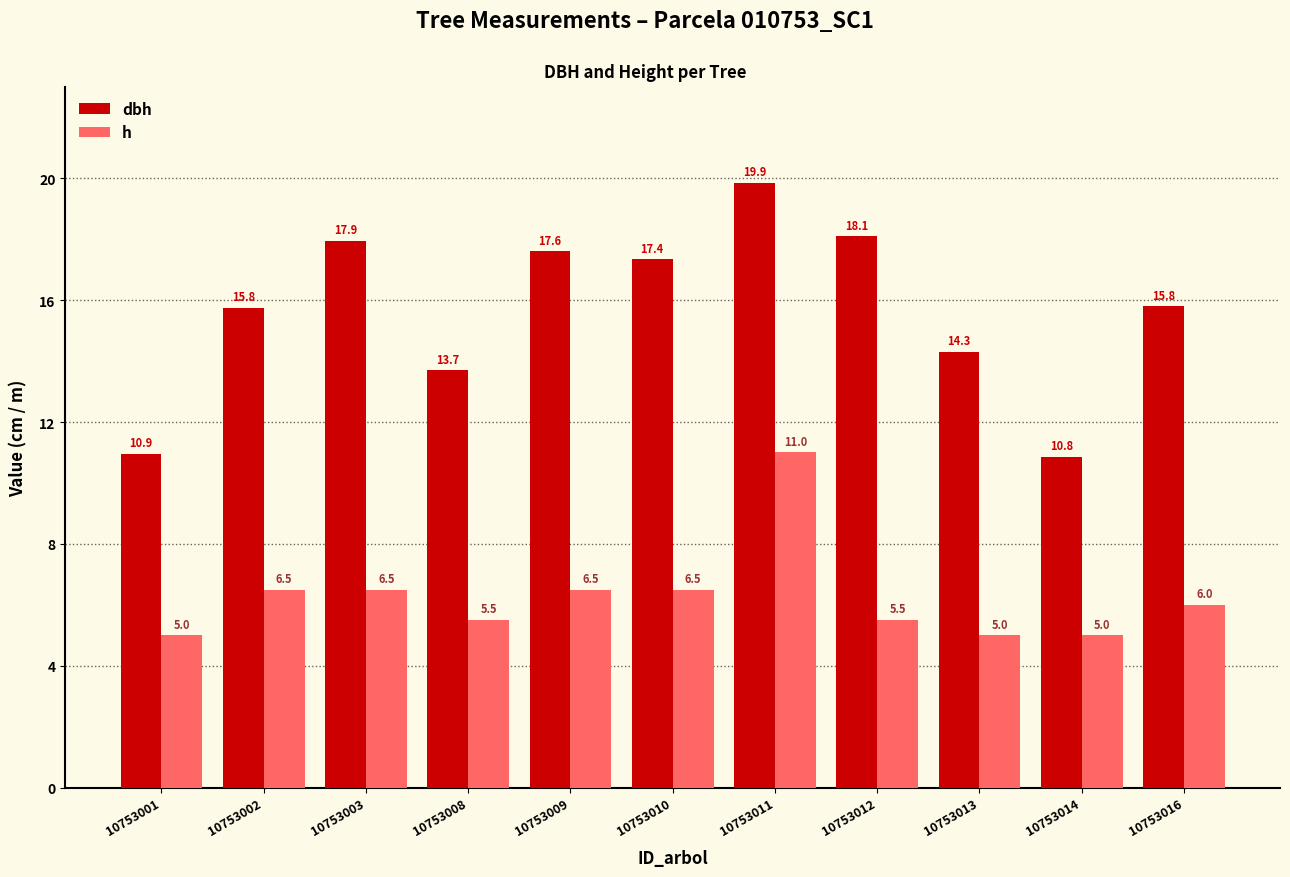

What is the smallest value displayed?

5.0